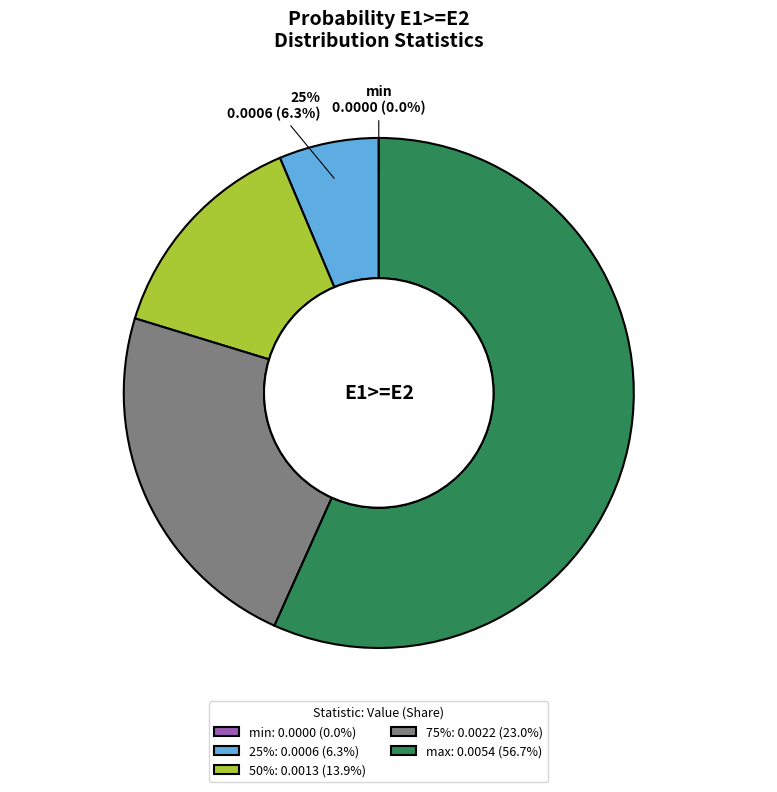

Which has a higher value, 50% or 25%?

50%